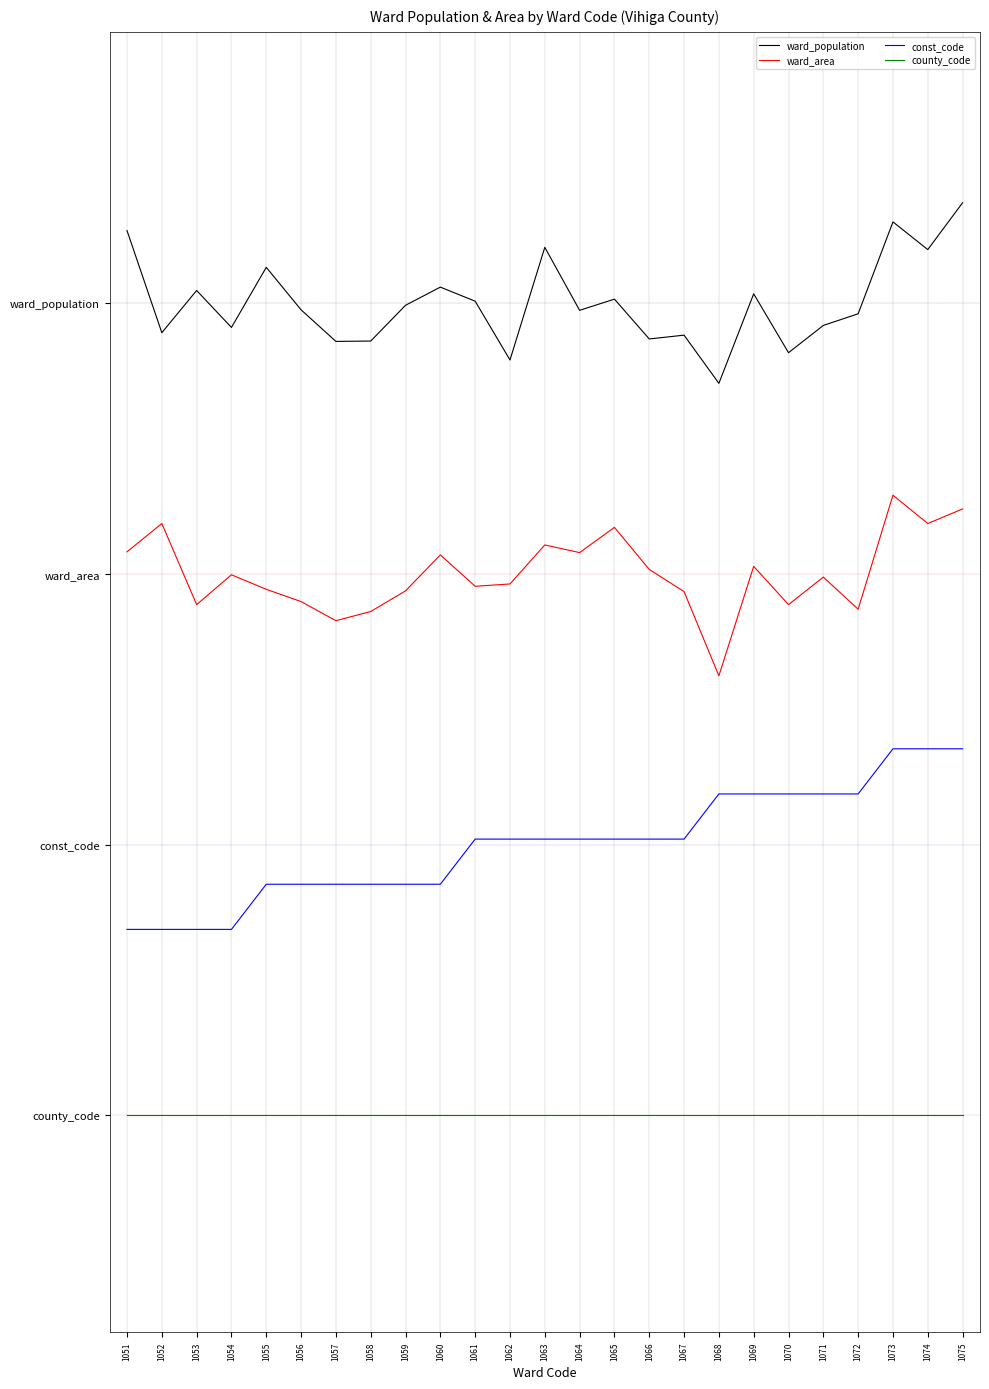

Reading right to left, what are all the values shown in this chart?

ward_population: 1075=5.1	1074=4.8	1073=4.9	1072=4.4	1071=4.4	1070=4.2	1069=4.5	1068=4.1	1067=4.3	1066=4.3	1065=4.5	1064=4.5	1063=4.8	1062=4.2	1061=4.5	1060=4.6	1059=4.5	1058=4.3	1057=4.3	1056=4.5	1055=4.7	1054=4.4	1053=4.6	1052=4.3	1051=4.9
ward_area: 1075=3.4	1074=3.3	1073=3.4	1072=2.8	1071=3.0	1070=2.8	1069=3.0	1068=2.4	1067=2.9	1066=3.0	1065=3.3	1064=3.1	1063=3.2	1062=2.9	1061=2.9	1060=3.1	1059=2.9	1058=2.8	1057=2.7	1056=2.8	1055=2.9	1054=3.0	1053=2.8	1052=3.3	1051=3.1
const_code: 1075=2.0	1074=2.0	1073=2.0	1072=1.8	1071=1.8	1070=1.8	1069=1.8	1068=1.8	1067=1.5	1066=1.5	1065=1.5	1064=1.5	1063=1.5	1062=1.5	1061=1.5	1060=1.3	1059=1.3	1058=1.3	1057=1.3	1056=1.3	1055=1.3	1054=1.0	1053=1.0	1052=1.0	1051=1.0
county_code: 1075=0.0	1074=0.0	1073=0.0	1072=0.0	1071=0.0	1070=0.0	1069=0.0	1068=0.0	1067=0.0	1066=0.0	1065=0.0	1064=0.0	1063=0.0	1062=0.0	1061=0.0	1060=0.0	1059=0.0	1058=0.0	1057=0.0	1056=0.0	1055=0.0	1054=0.0	1053=0.0	1052=0.0	1051=0.0